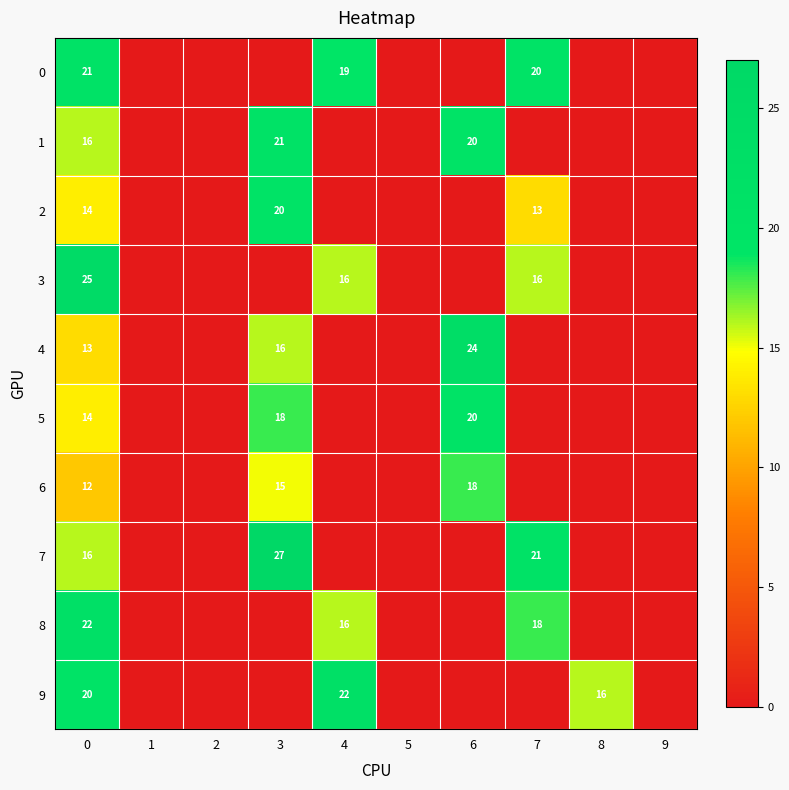

At how many categories does at least one series exceed 7?

6